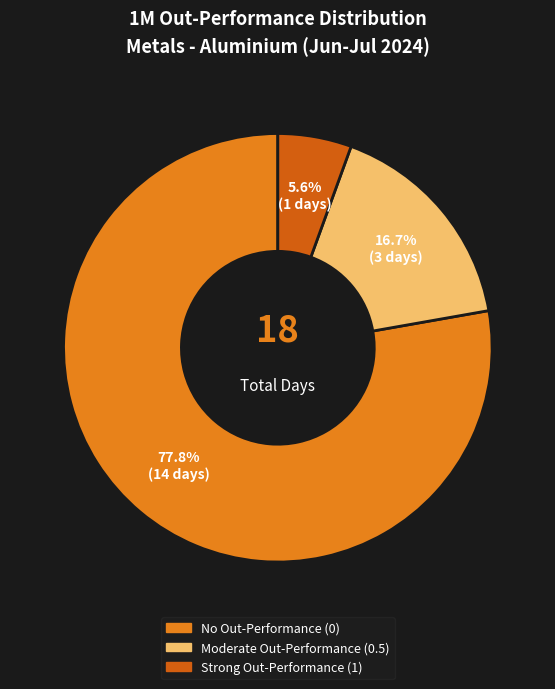

Does any single category account for the majority?

Yes